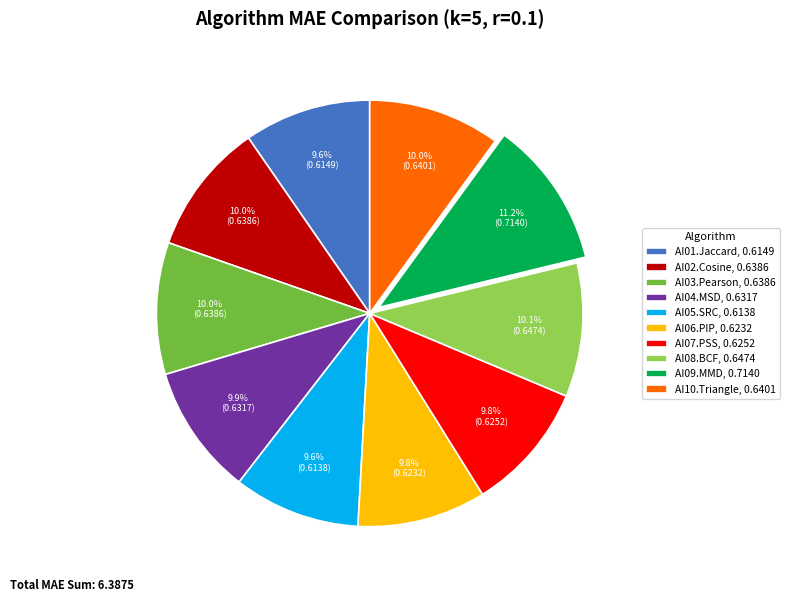

What is the largest slice in the pie chart?

AI09.MMD